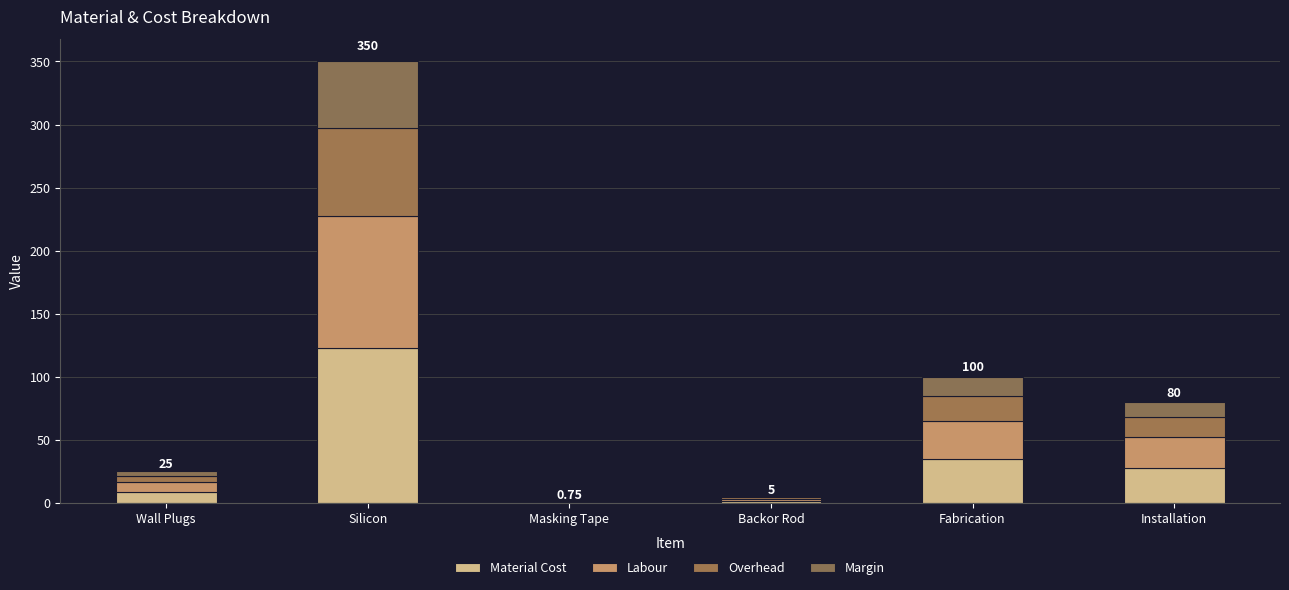

Rank the categories by Overhead value from lowest to highest.

Masking Tape, Backor Rod, Wall Plugs, Installation, Fabrication, Silicon